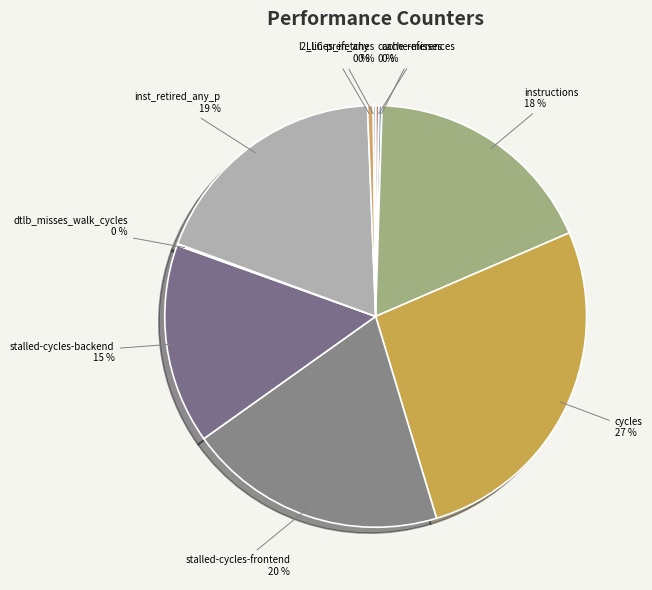

Approximately how many times larger is the value at cycles compared to instructions?

1.5